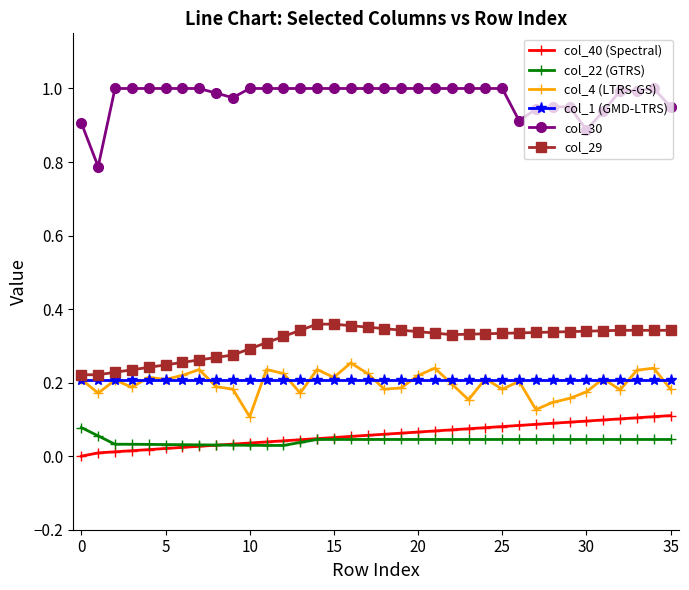

True or false: col_4 (LTRS-GS) and col_22 (GTRS) cross at least once.

False